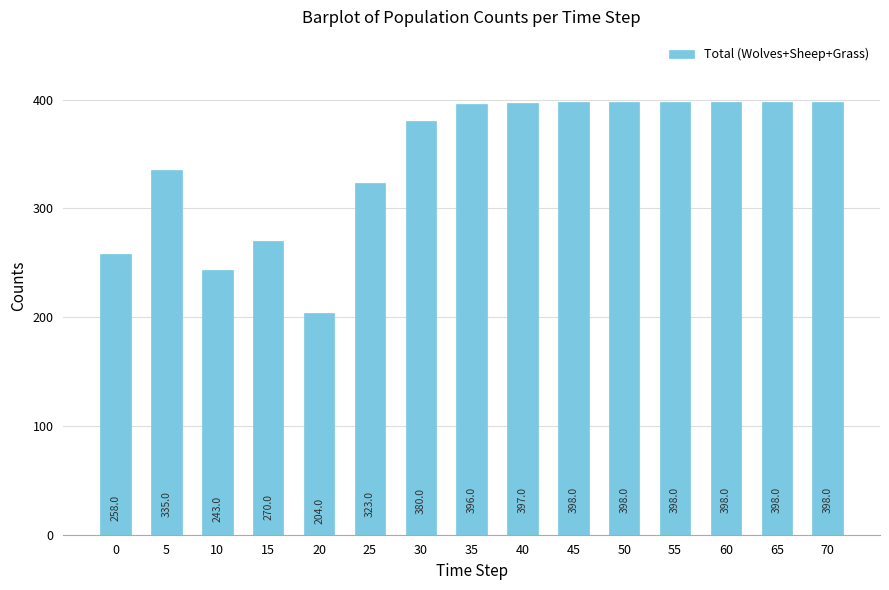

Which category has the lowest value across all series?

20